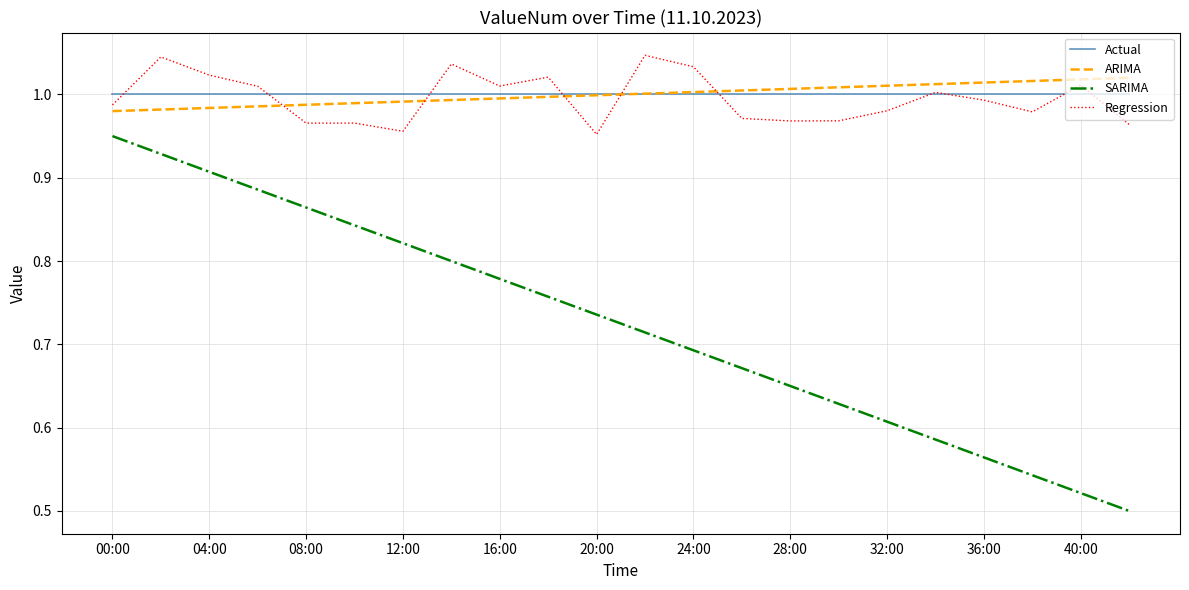

At how many categories does at least one series exceed 0?

22